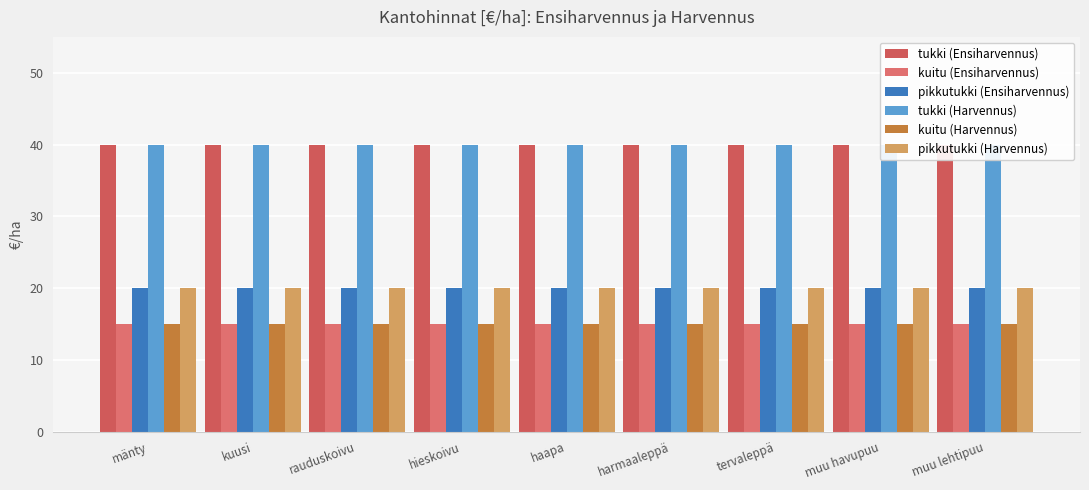

Which series has the widest spread of values?

tukki (Ensiharvennus)